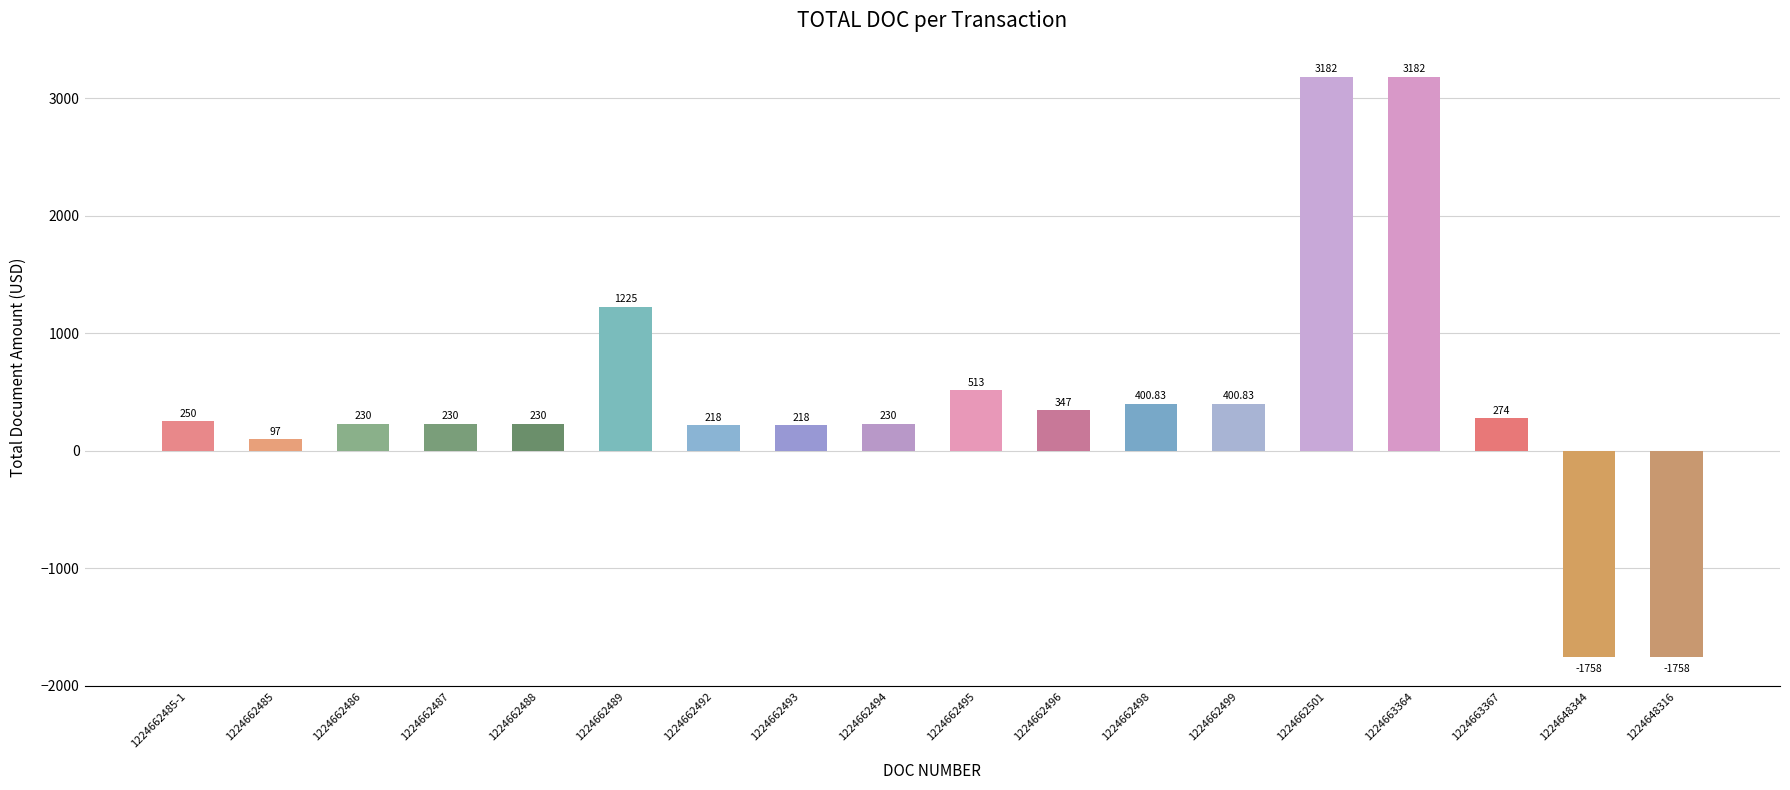

What is the difference between the values at 1224662495 and 1224662496?

166.0